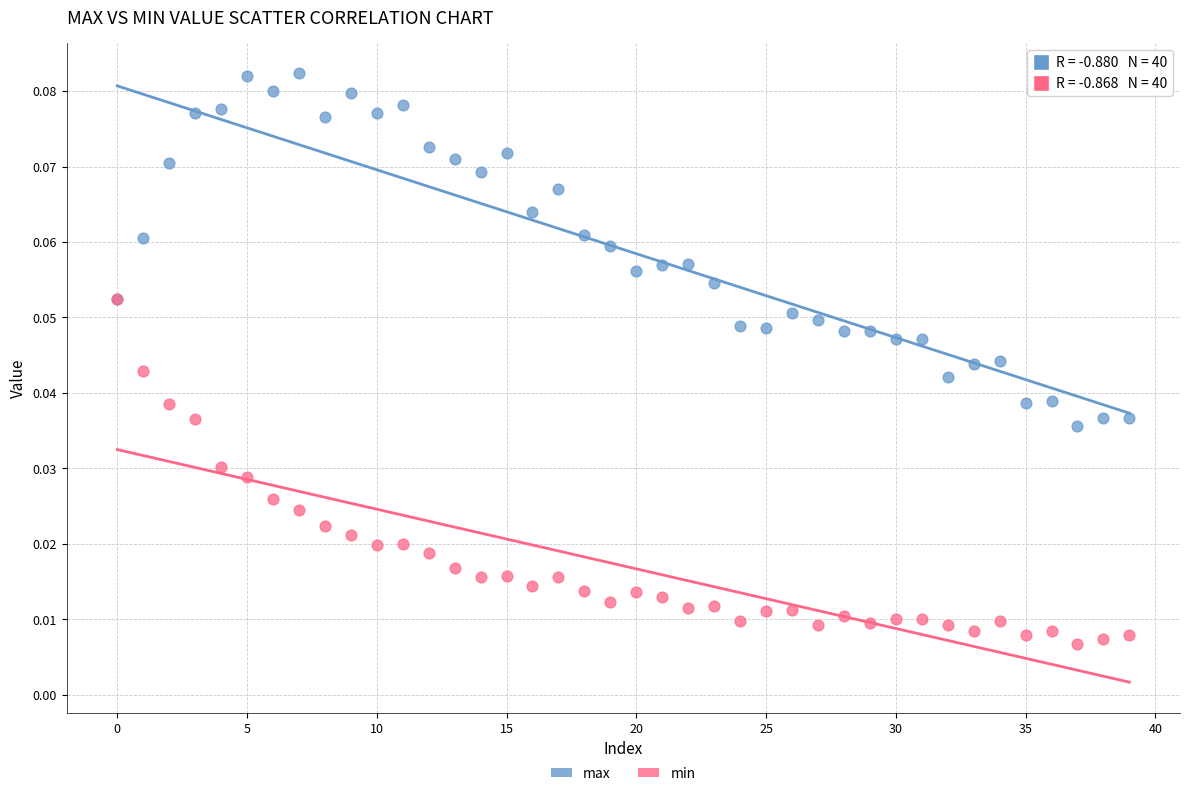

What are all the series names shown in the legend?

max, min